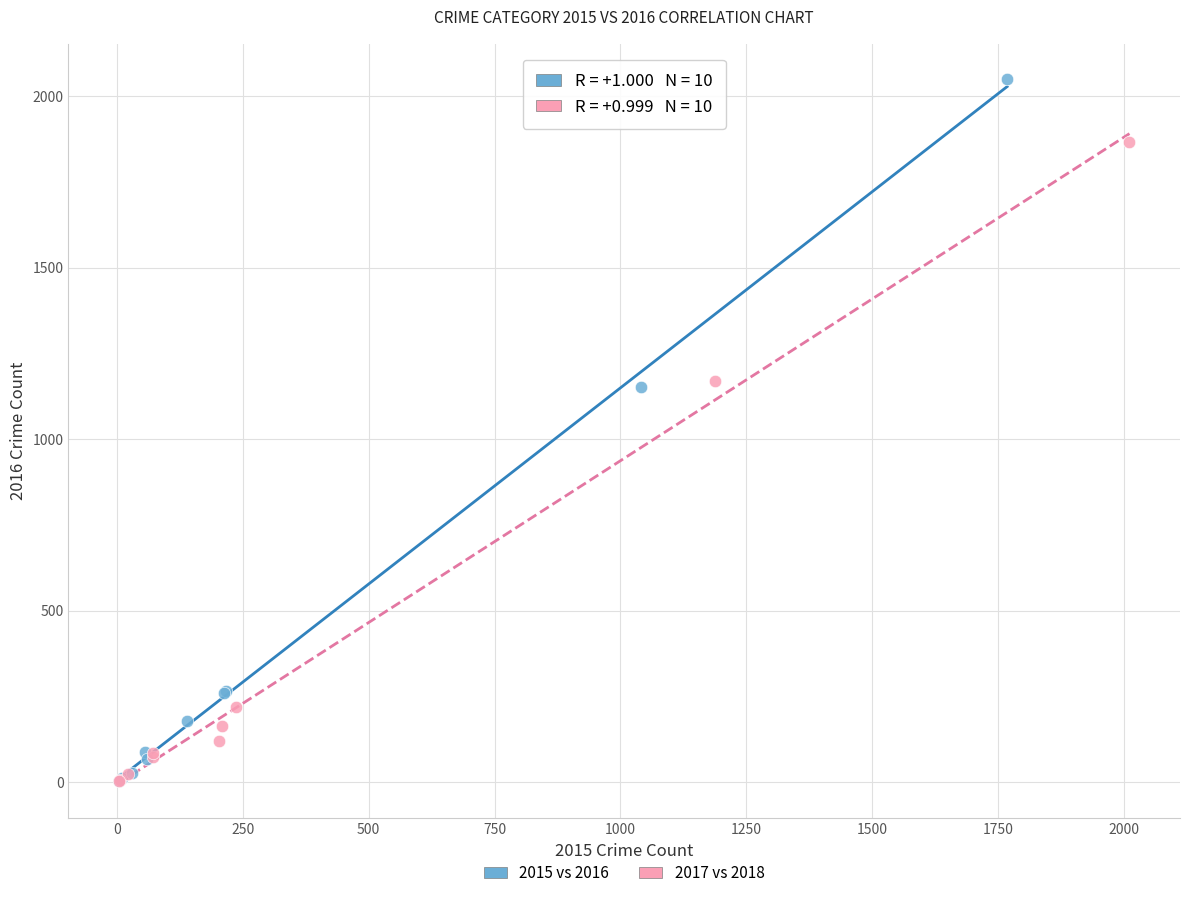

Which series contains the highest Y value?

2015 vs 2016